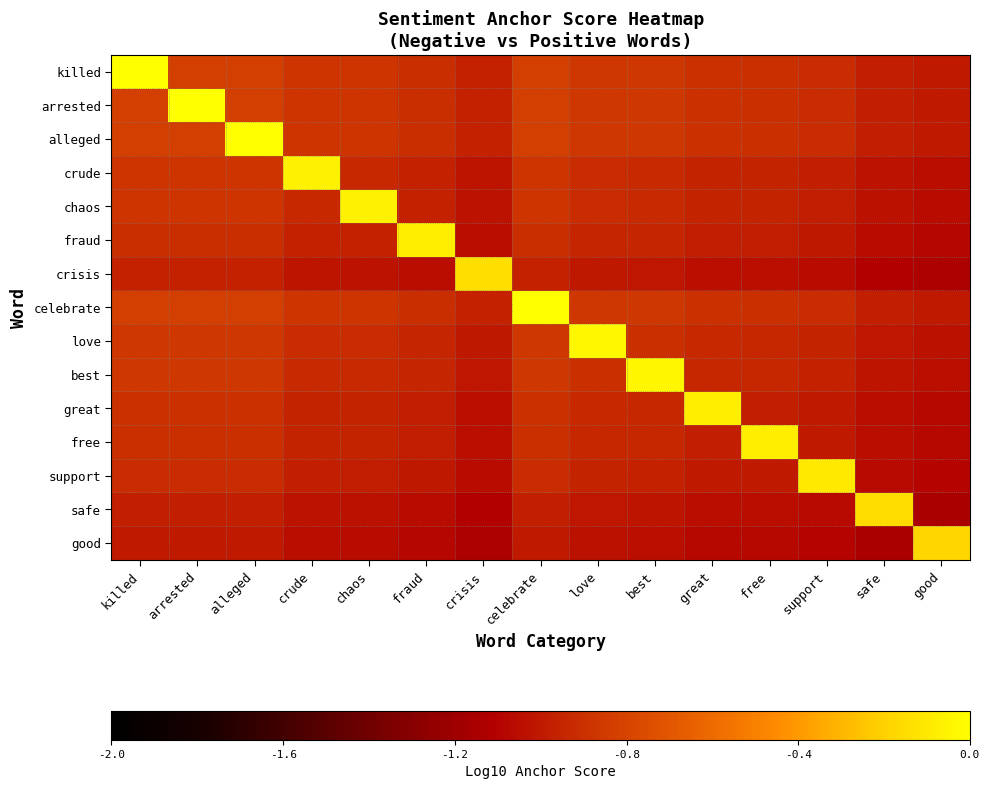

What is the spread (max minus min) of values at alleged?

1.0